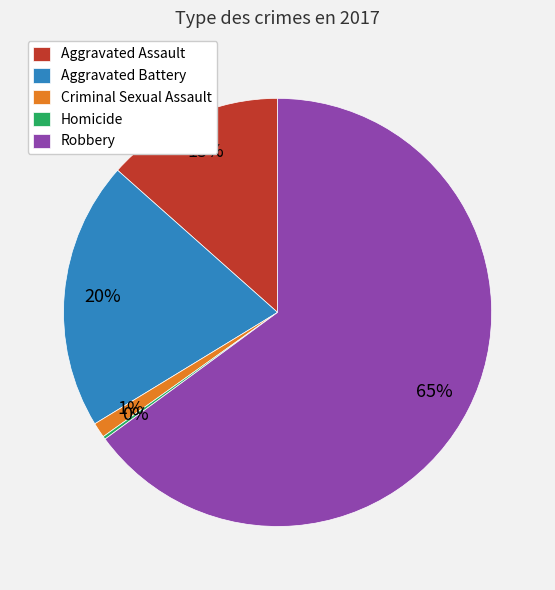

True or false: Criminal Sexual Assault accounts for 11% of the total.

False